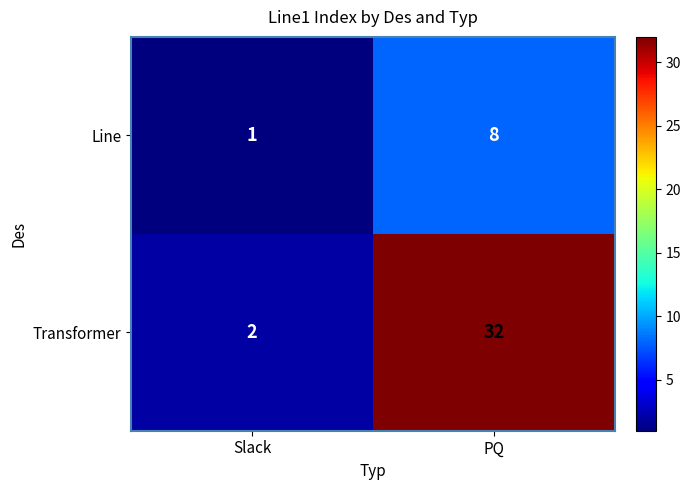

Reading left to right, transcribe all the data shown in this chart.

Line: Slack=1	PQ=8
Transformer: Slack=2	PQ=32